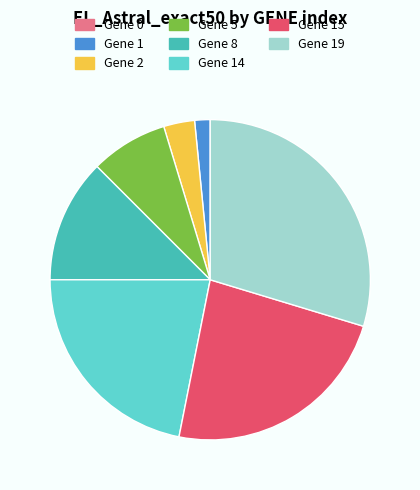

True or false: Gene 14 accounts for 22% of the total.

True